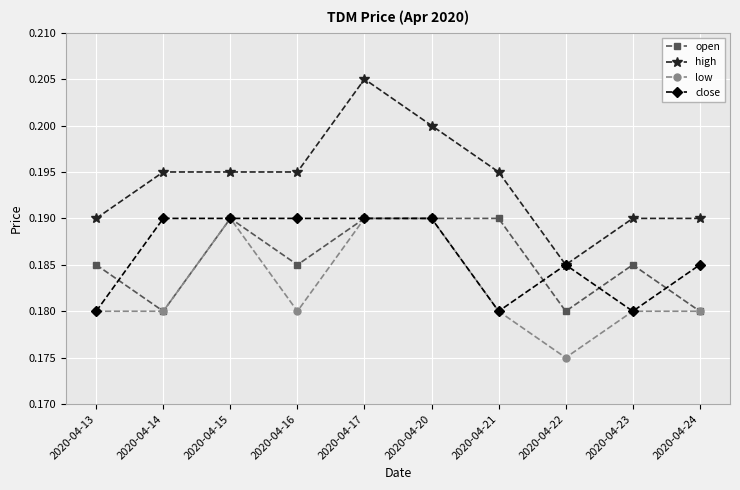

Which series has the largest total across all categories?

high